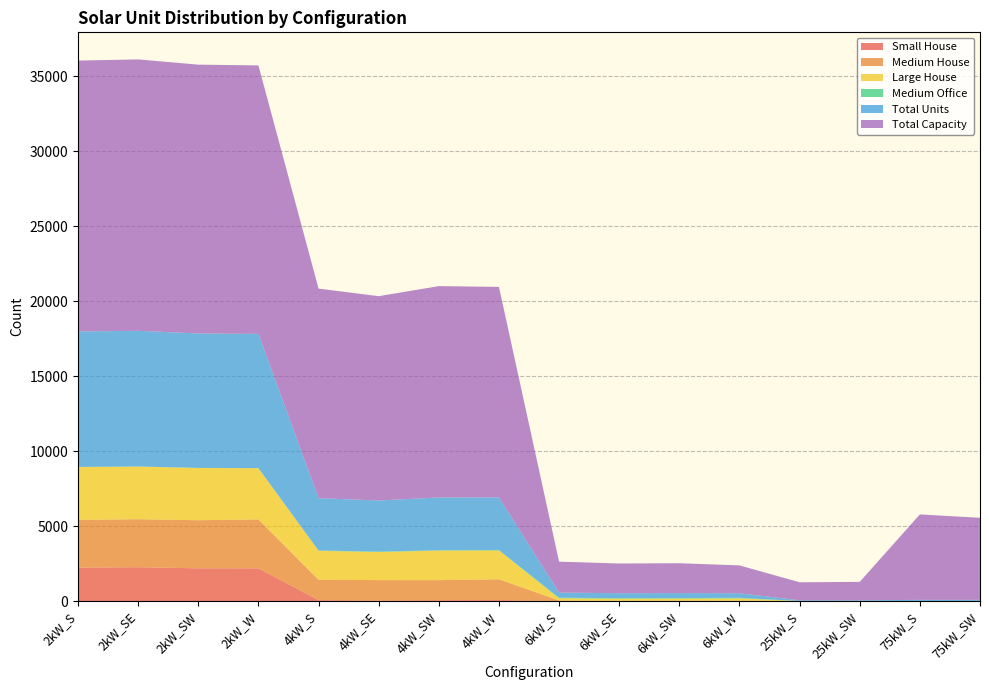

Reading left to right, list all the values displayed in this chart.

Small House: 2231	2257	2183	2180	60	39	57	64	0	0	0	0	0	0	0	0
Medium House: 3187	3202	3208	3268	1355	1358	1338	1389	37	19	32	30	0	0	0	0
Large House: 3516	3510	3484	3411	1937	1870	1971	1922	147	137	132	146	0	0	0	0
Medium Office: 14	5	8	9	18	33	20	29	36	38	35	38	4	5	2	5
Total Units: 9034	9051	8965	8953	3494	3407	3524	3510	344	330	332	309	48	49	76	73
Total Capacity: 18068	18102	17930	17906	13976	13628	14096	14040	2064	1980	1992	1854	1200	1225	5700	5475